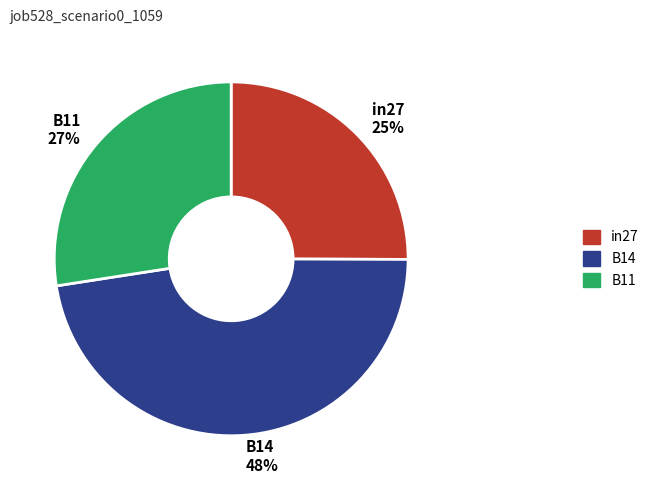

Do B14 48% and B11 27% together represent more than half of the pie?

Yes